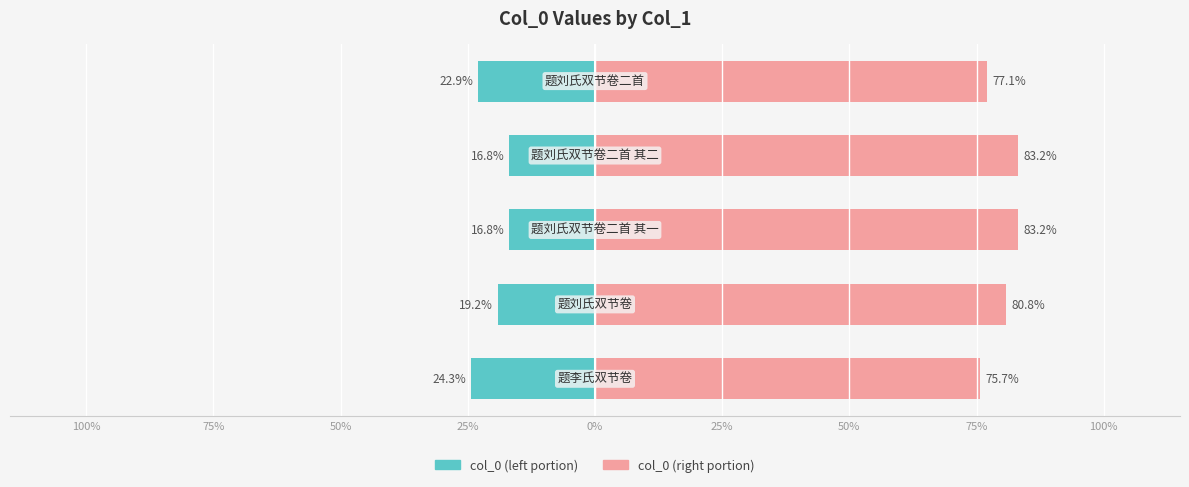

Reading left to right, what are all the values shown in this chart?

col_0 (left portion): 100%=-24.3	75%=-19.2	50%=-16.8	25%=-16.8	0%=-22.9
col_0 (right portion): 100%=75.7	75%=80.8	50%=83.2	25%=83.2	0%=77.1